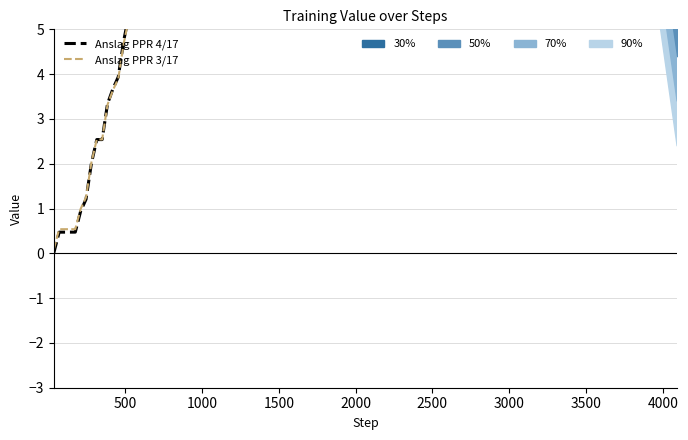

What is the spread (max minus min) of values at 1500?

0.1